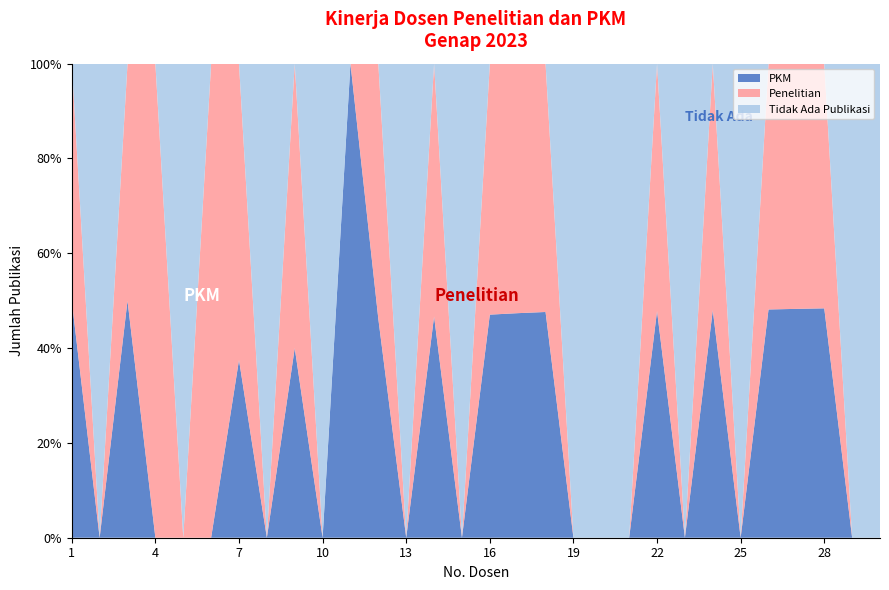

Reading right to left, what are all the values shown in this chart?

Penelitian: 30=0	29=0	28=16	27=15	26=14	25=0	24=13	23=0	22=12	21=0	20=0	19=0	18=11	17=10	16=9	15=0	14=8	13=0	12=7	11=0	10=0	9=6	8=0	7=5	6=4	5=0	4=3	3=2	2=0	1=1
PKM: 30=0	29=0	28=15	27=14	26=13	25=0	24=12	23=0	22=11	21=0	20=0	19=0	18=10	17=9	16=8	15=0	14=7	13=0	12=6	11=5	10=0	9=4	8=0	7=3	6=0	5=0	4=0	3=2	2=0	1=1